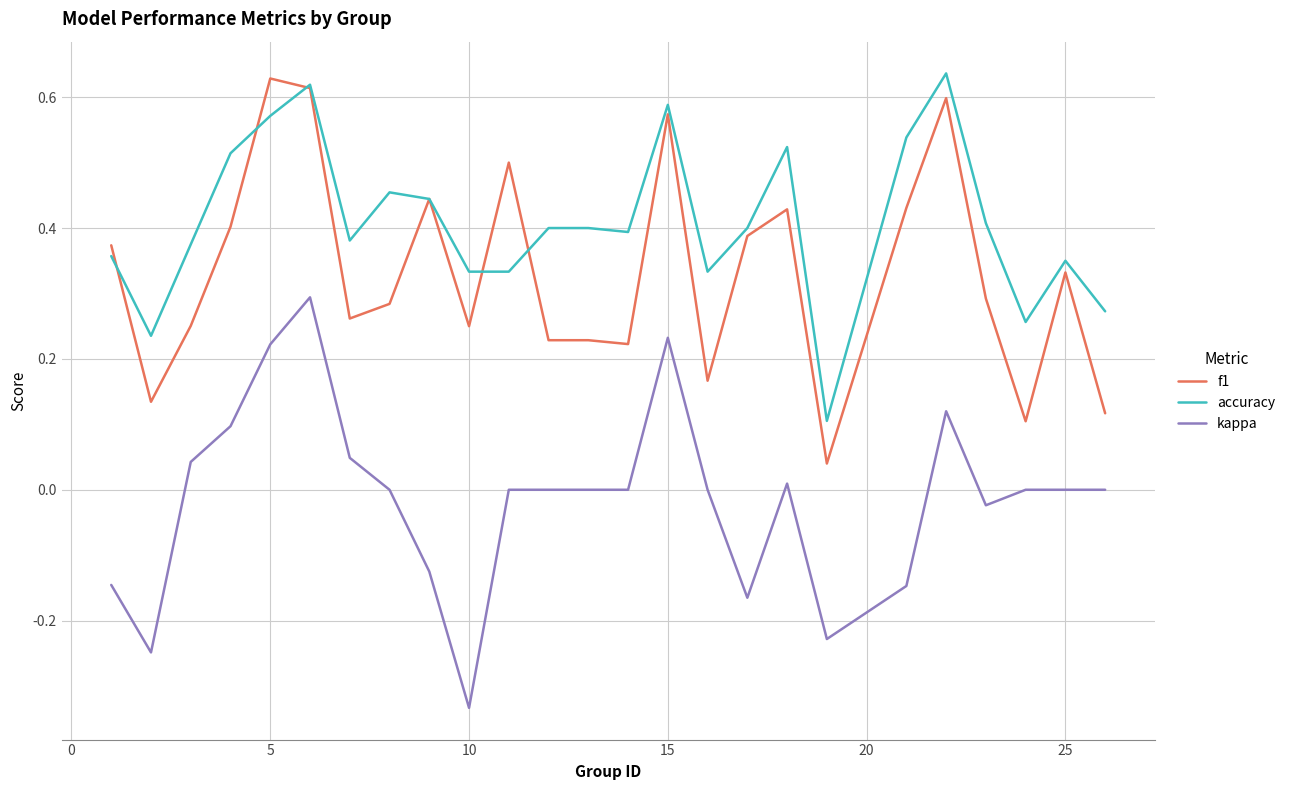

Which series has the largest range (max minus min)?

kappa